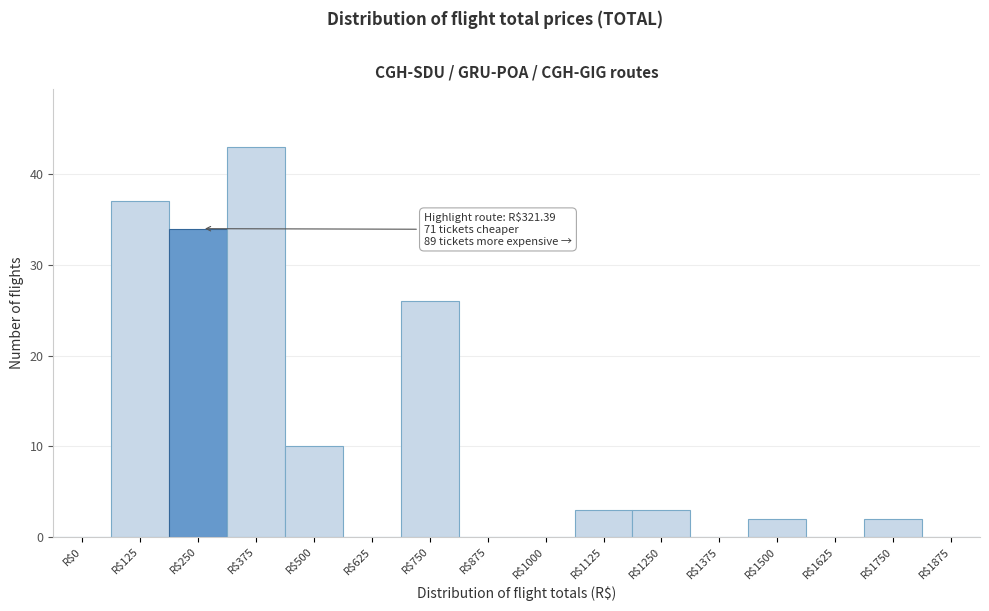

The chart shows a value of 16 at R$500. True or false?

False